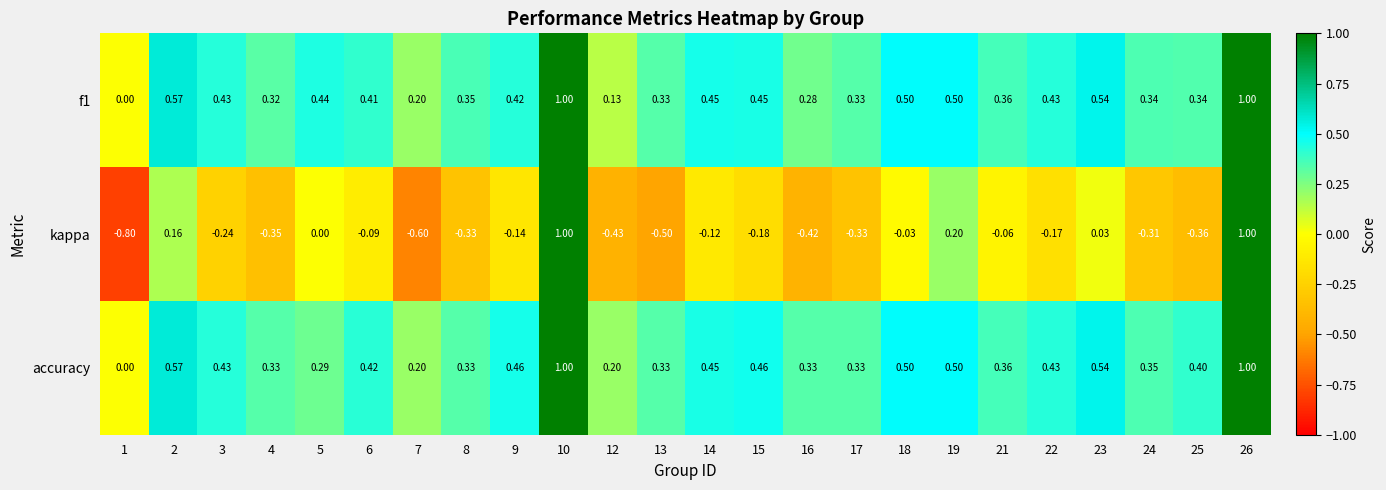

Which series has the largest range (max minus min)?

kappa